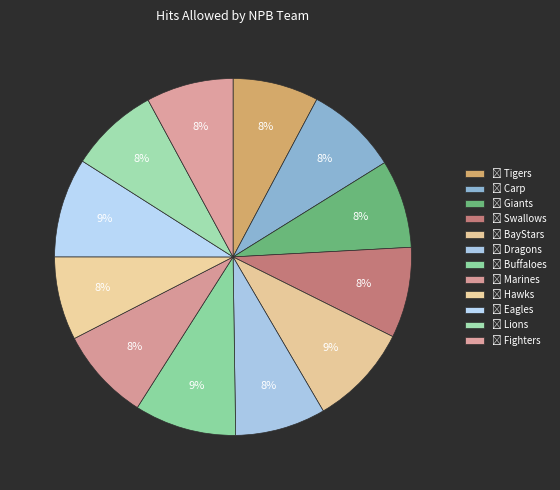

Is there a majority slice in this chart?

No